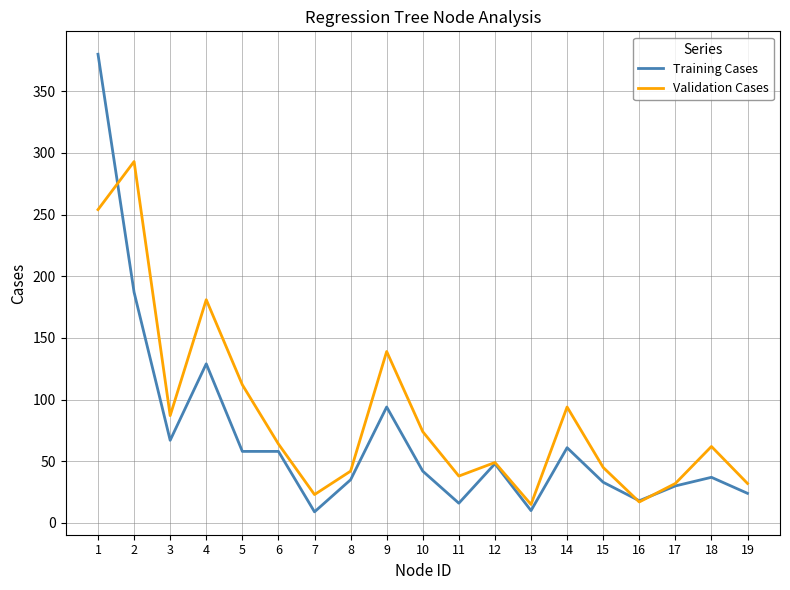

The value of Validation Cases at 4 is 75. True or false?

False